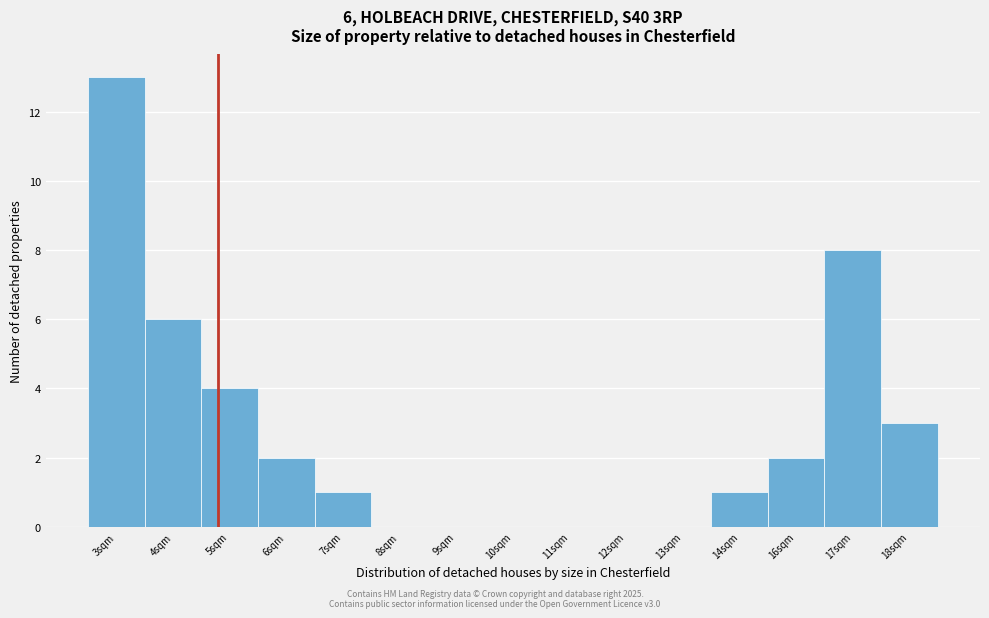

Reading right to left, extract all data points from this chart.

18sqm=3	17sqm=8	16sqm=2	14sqm=1	13sqm=0	12sqm=0	11sqm=0	10sqm=0	9sqm=0	8sqm=0	7sqm=1	6sqm=2	5sqm=4	4sqm=6	3sqm=13